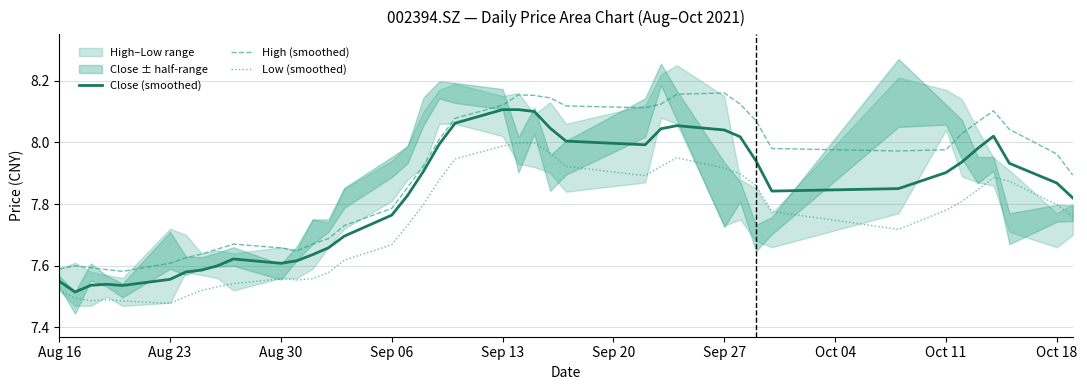

True or false: Low (smoothed) and High (smoothed) cross at least once.

False